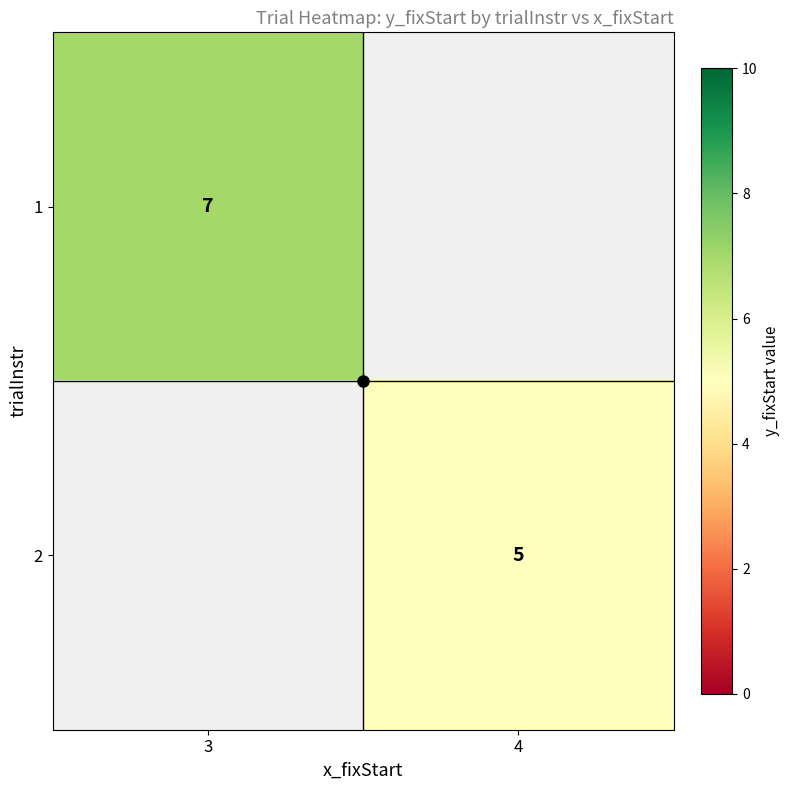

The value of 2 at 4 is 5. True or false?

True